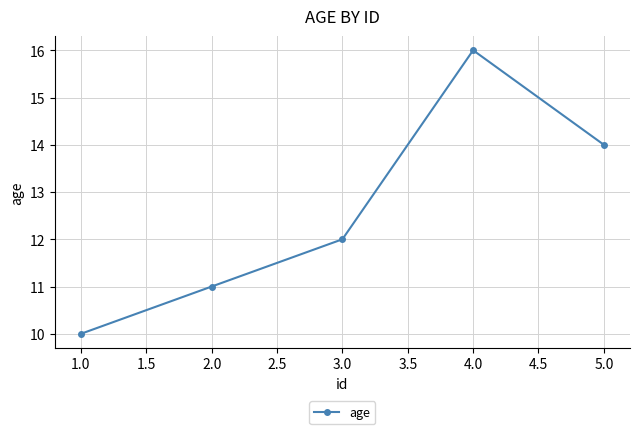

What position from the right is 1.0?

5